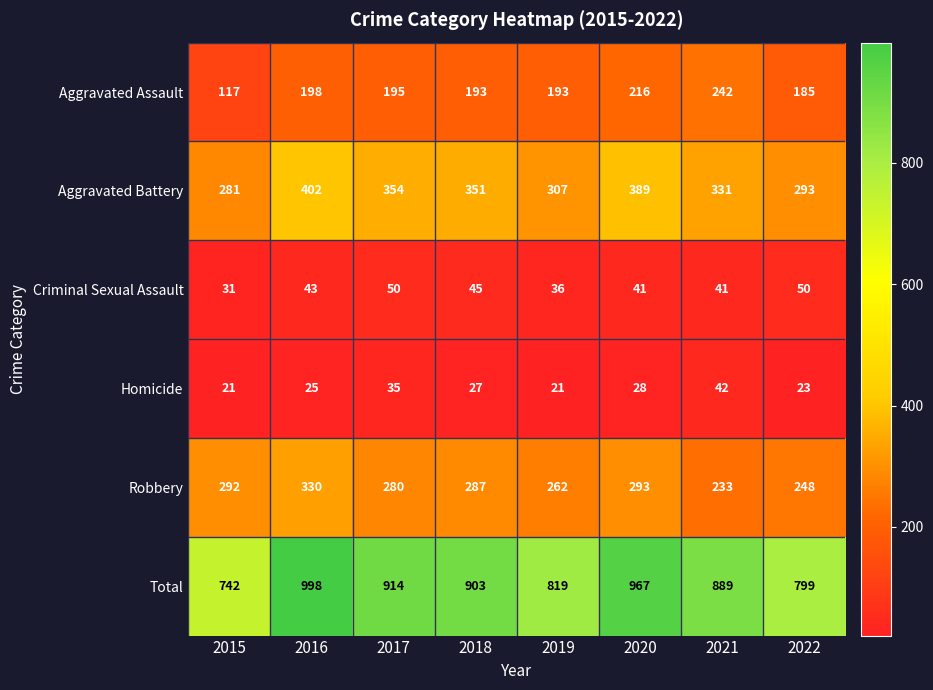

What is the difference between the second highest and second lowest values in the Aggravated Assault series?

31